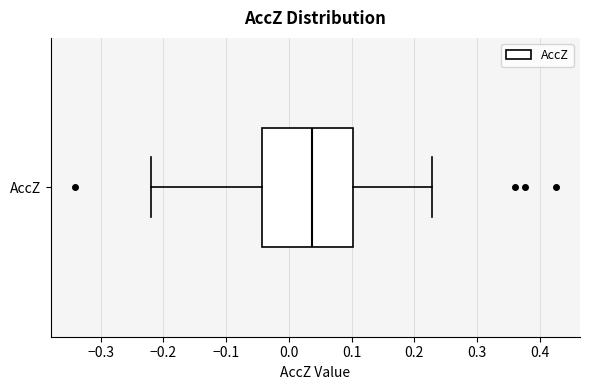

Read this box plot against the x-axis: the position of the median line, the range covered by the box, and the ends of both whiskers. The values are not printed on the chart, so give them approximately, as read against the axis.

median 0.04, box -0.04 to 0.10, whiskers -0.22 to 0.23